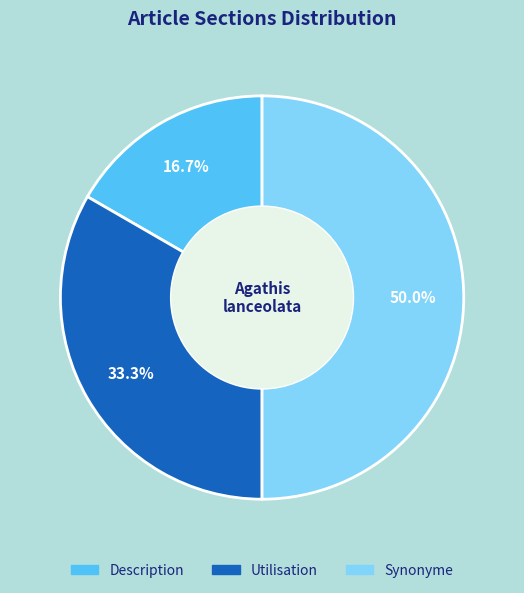

Which has a higher value, Description or Utilisation?

Utilisation